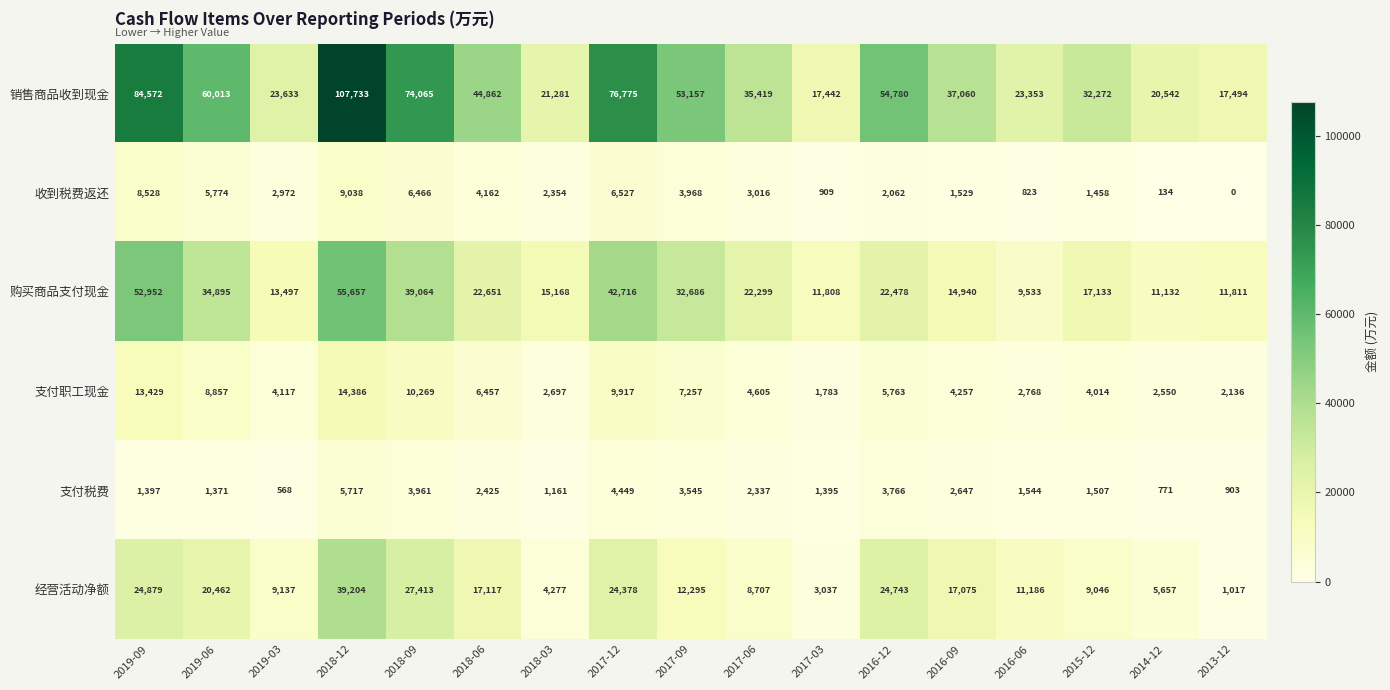

Where is 销售商品收到现金 nearest to the value 62587?

2019-06